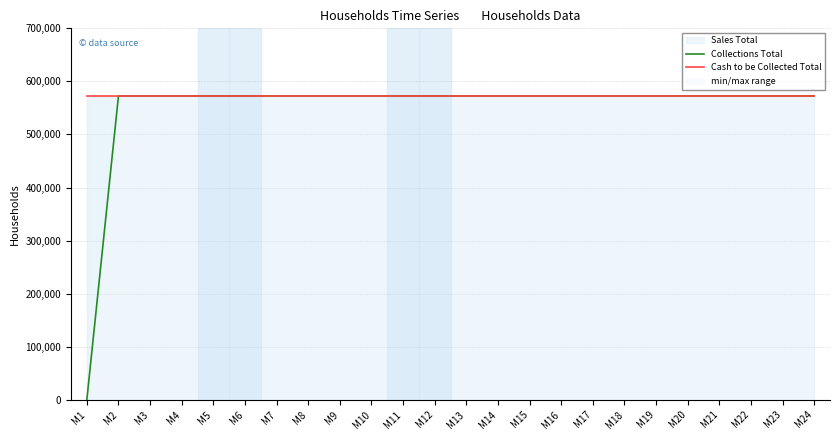

At which label does Cash to be Collected Total reach its minimum?

M1